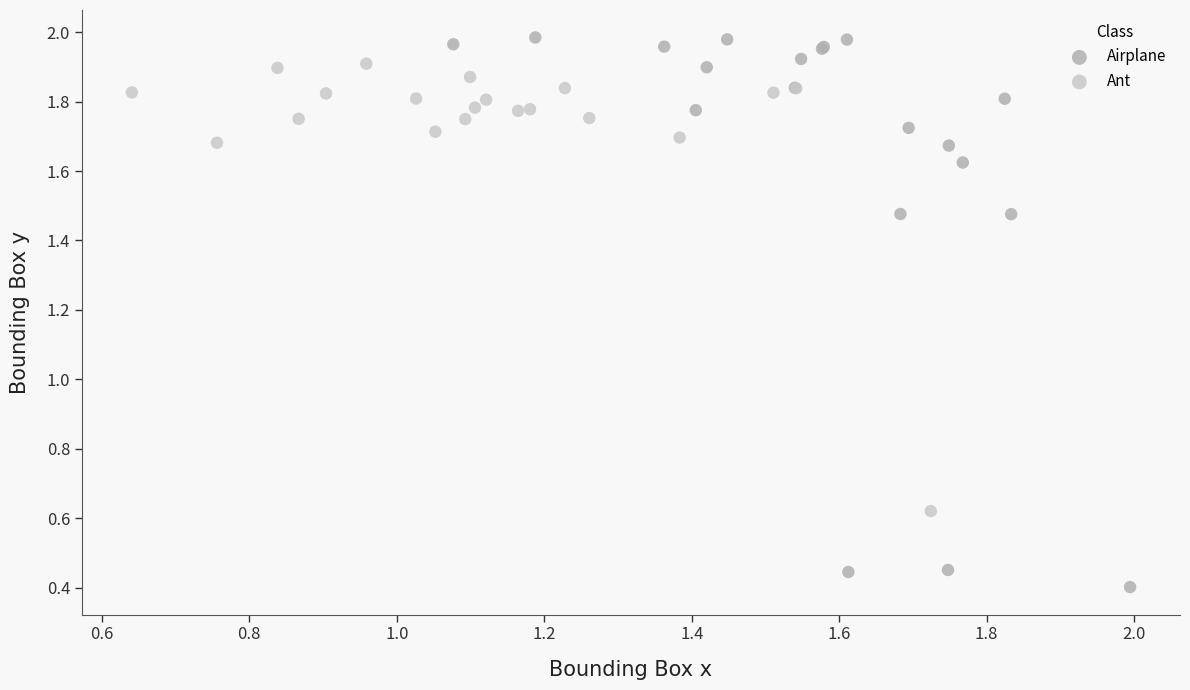

Which series has the widest spread of Y values?

Airplane